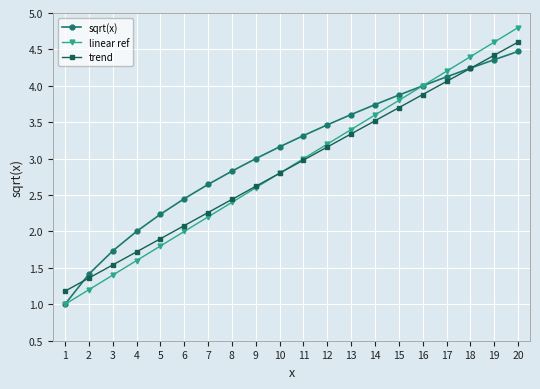

How many lines are shown in the chart?

3